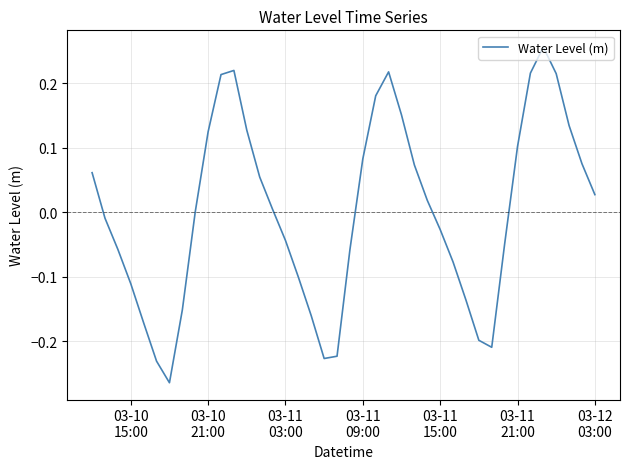

What is the difference between the maximum and minimum values?

0.5